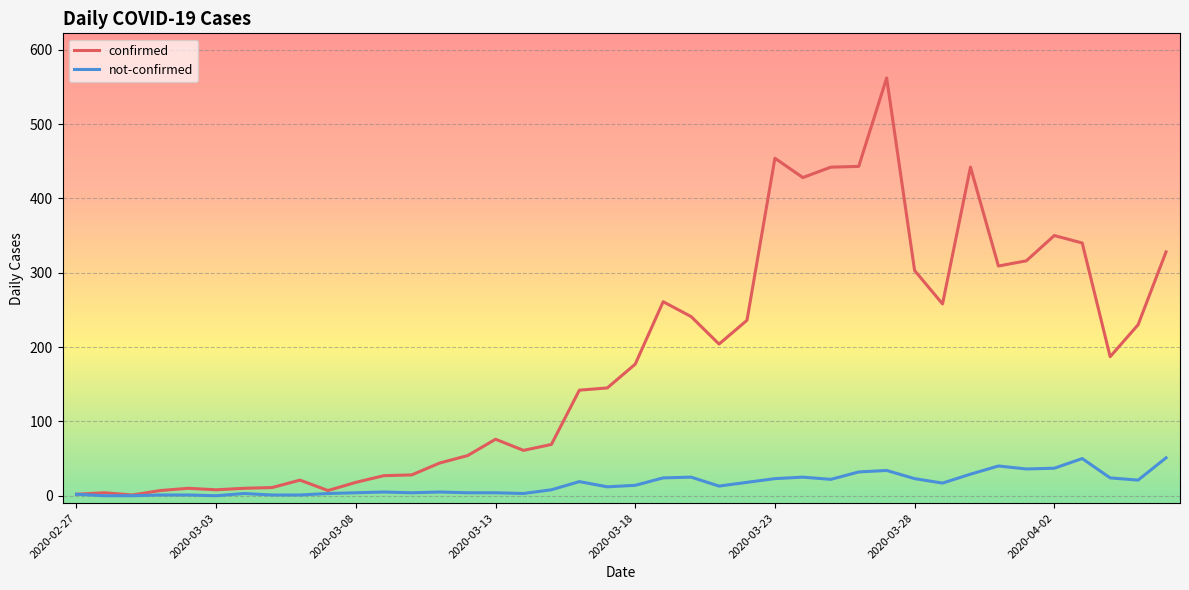

Which series has the largest total across all categories?

confirmed